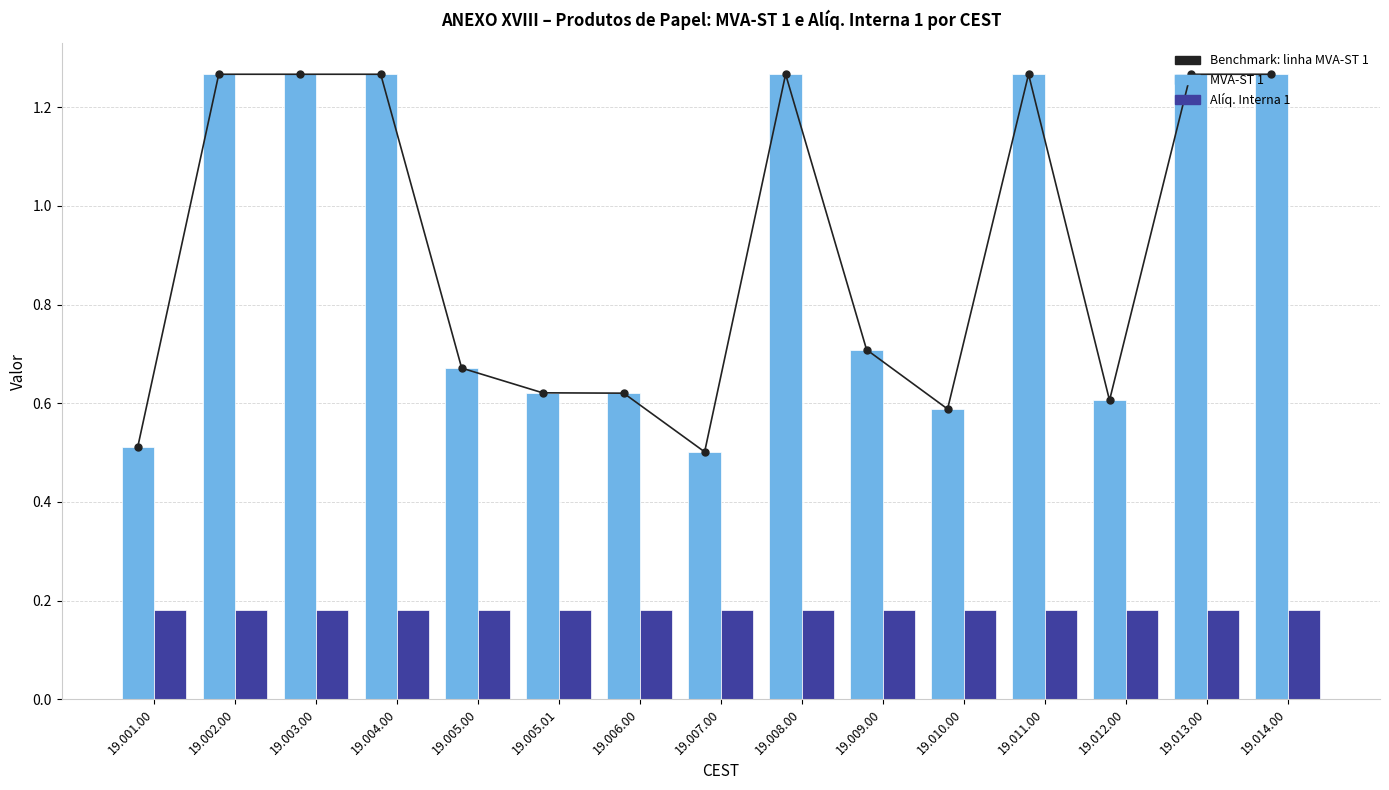

At 19.013.00, list the series in order from smallest to largest.

Alíq. Interna 1, Benchmark: MVA-ST 1 (series line), MVA-ST 1